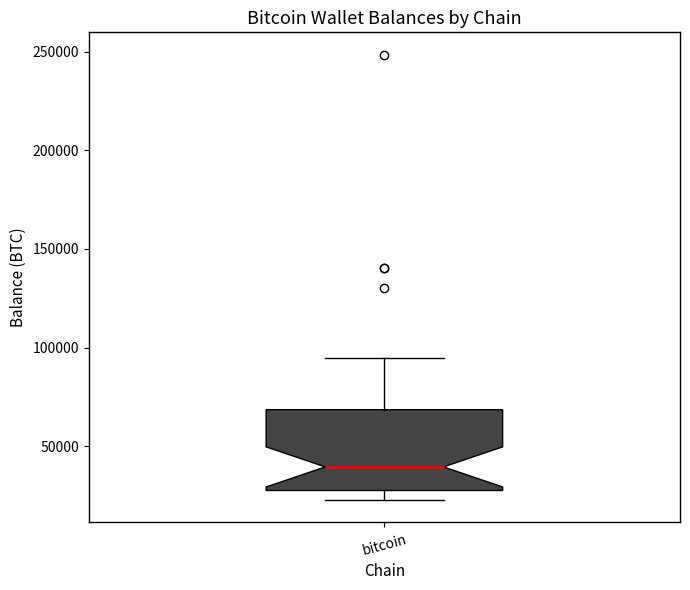

Where is the lower edge of the box for bitcoin on the y-axis? The values are not printed on the chart, so give them approximately, as read against the axis.

25000